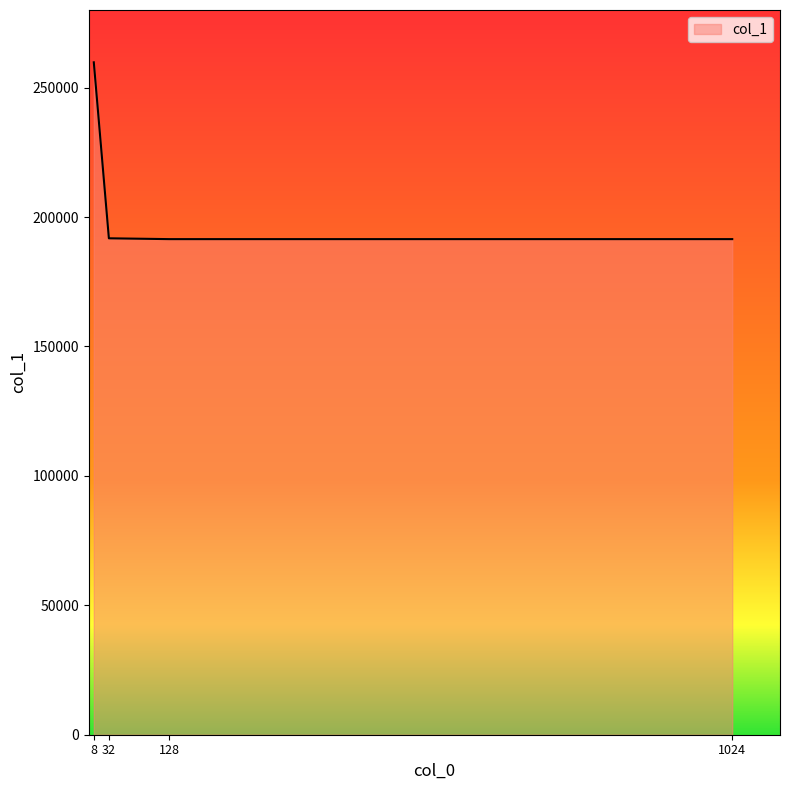

What is the ratio of the value at 128 to the value at 8?

0.7